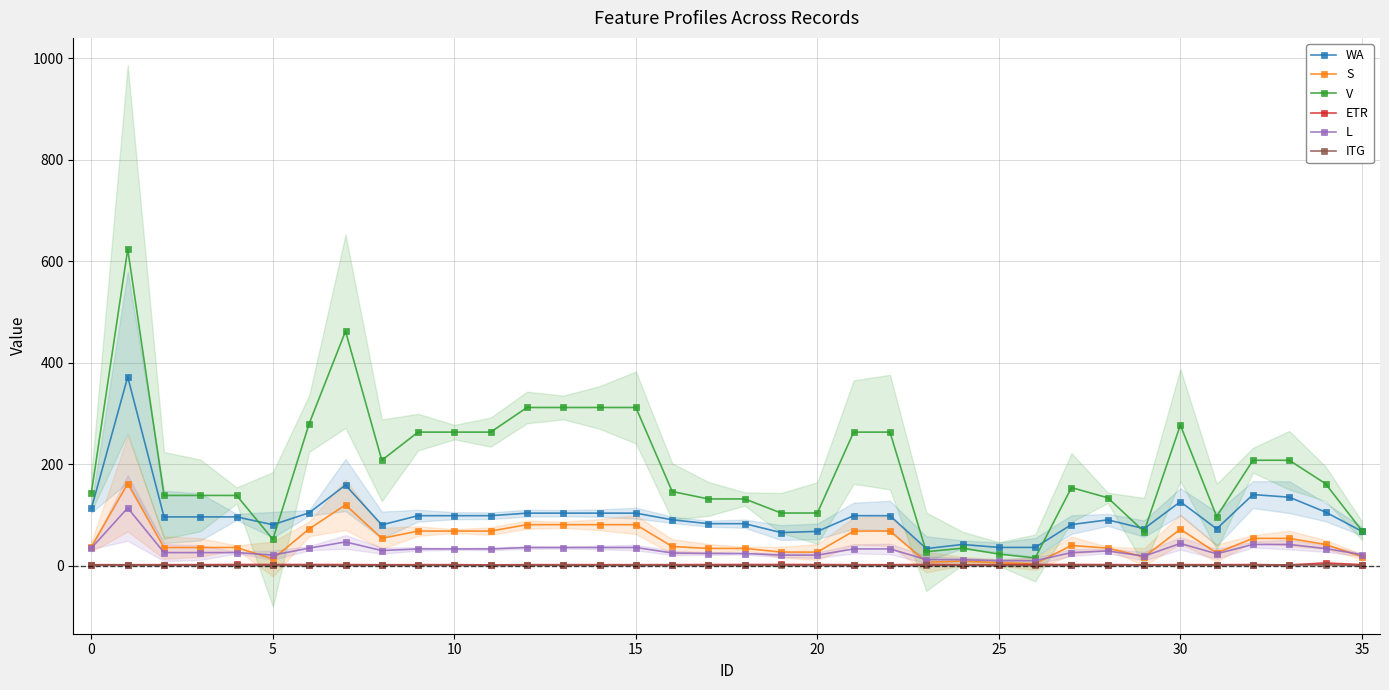

What is the lowest value of the ITG series?

0.7